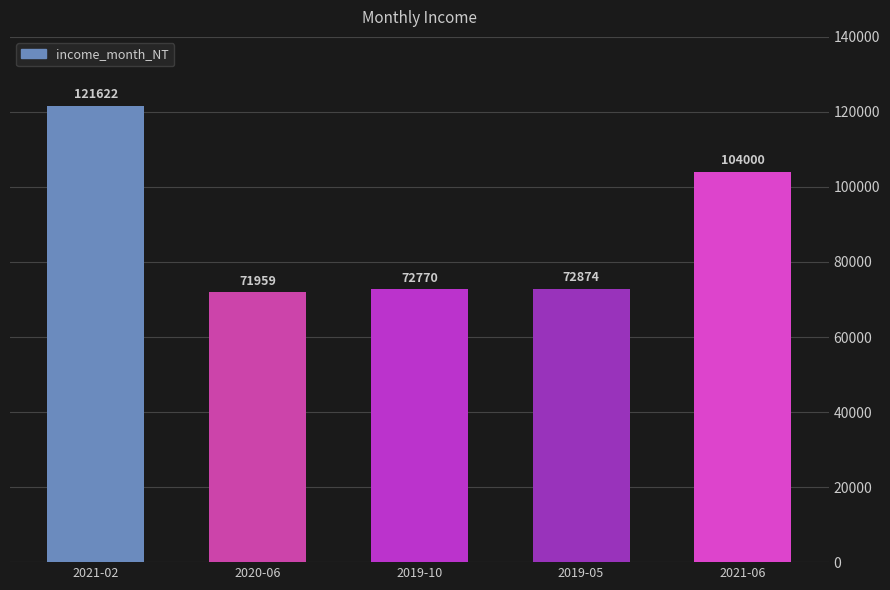

What is the difference between the second highest and second lowest values?

31230